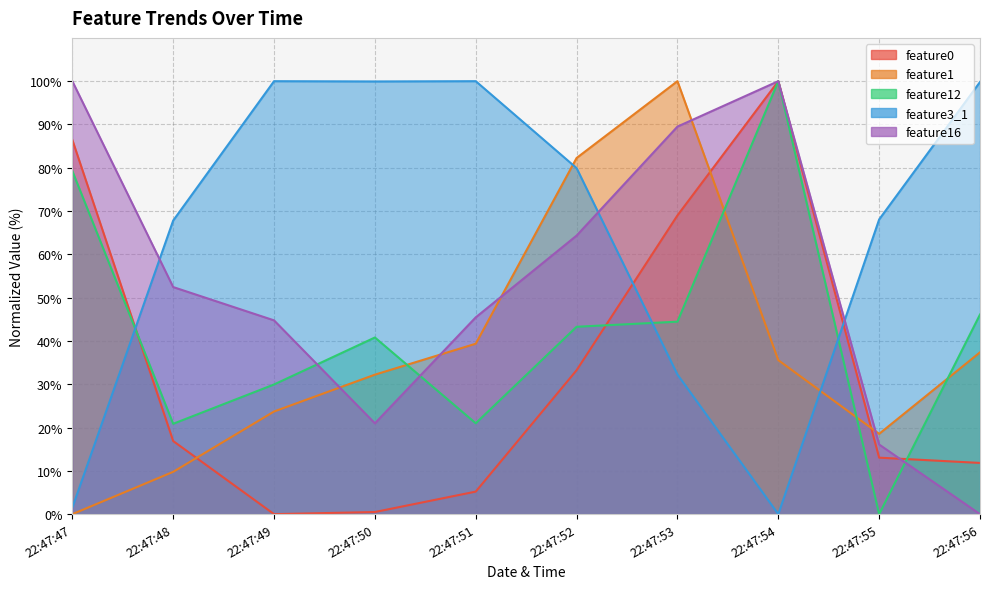

At which category is the sum across all series the highest?

22:47:54